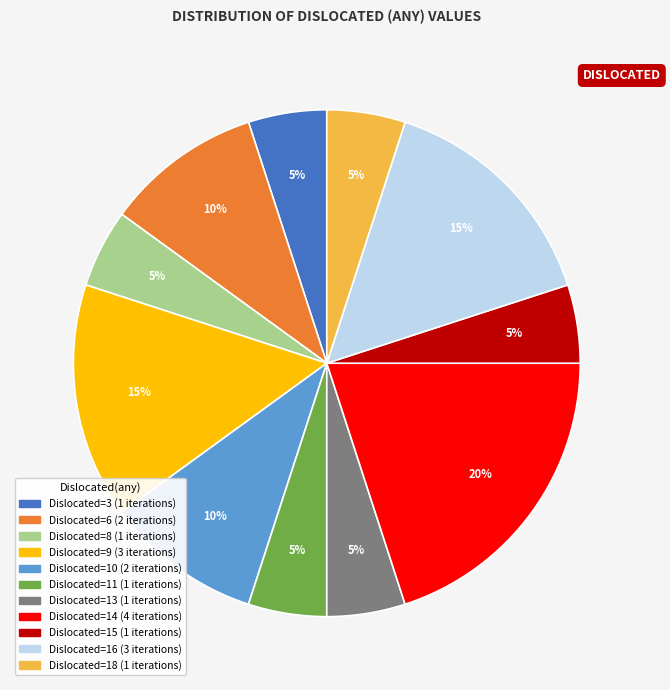

Is there any slice that represents more than half of the pie?

No